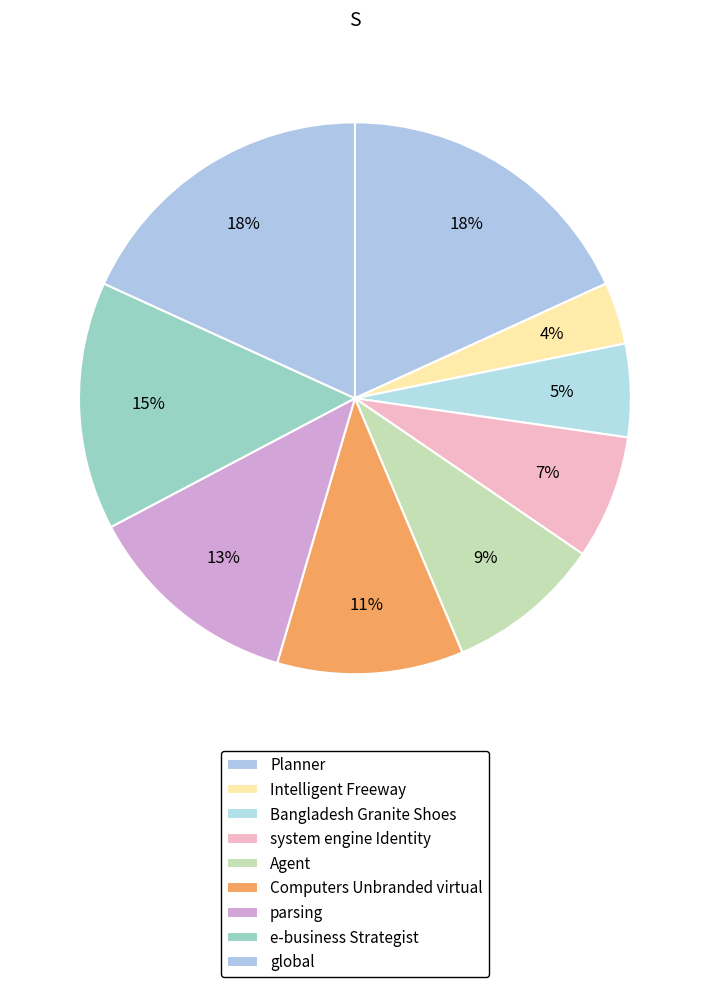

To the nearest percent, what percentage of the pie is parsing?

13%